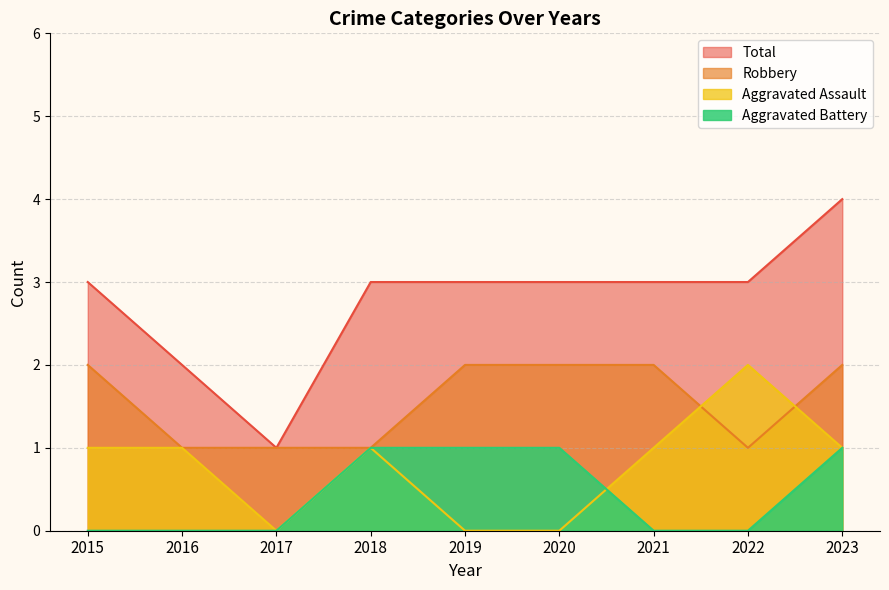

What is the value of the Total point at the 5th from the left?

3